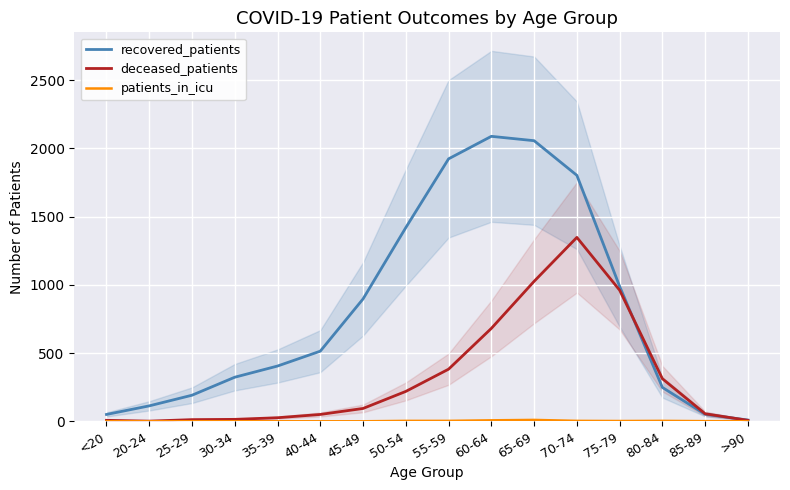

What position from the right is 55-59?

8